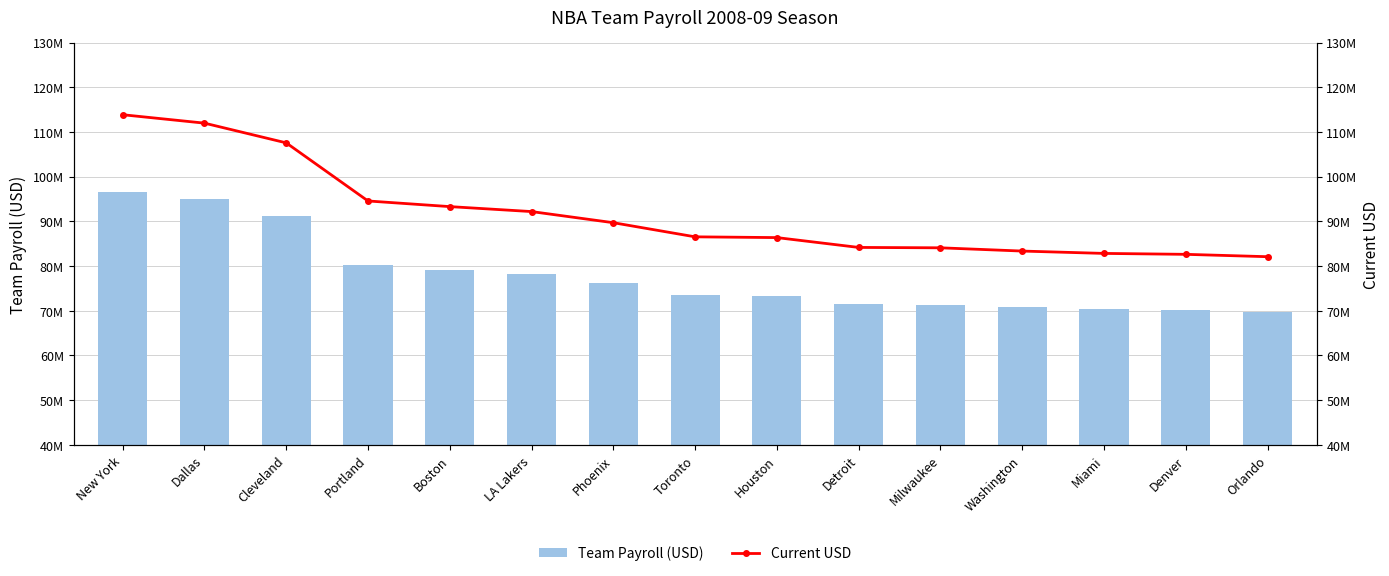

What is the smallest value displayed?

69672979